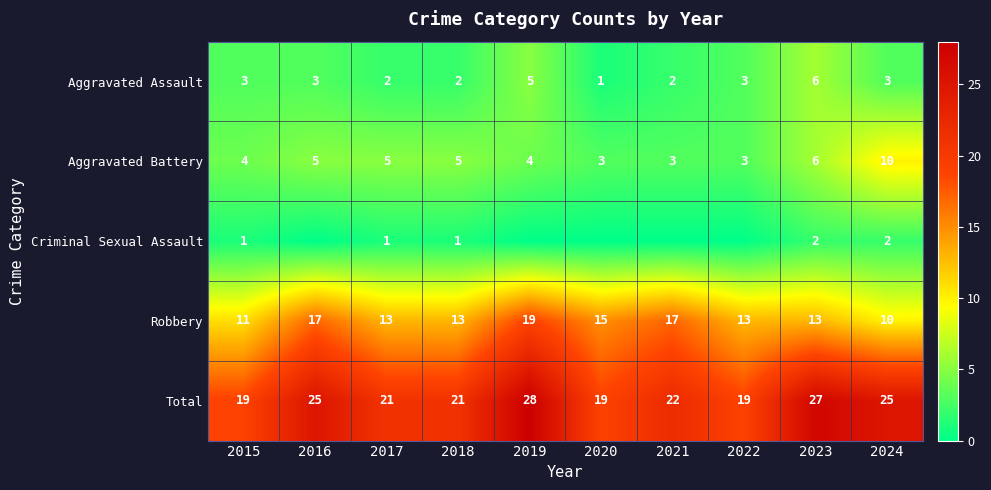

At which category is the sum across all series the highest?

2019